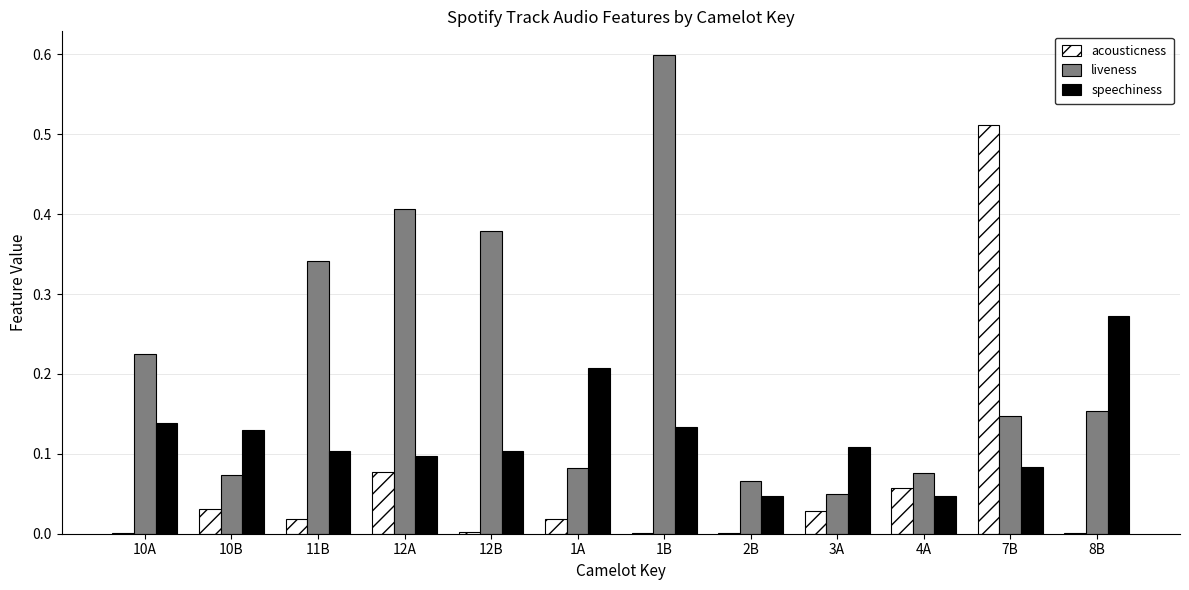

Which series has the largest total across all categories?

liveness